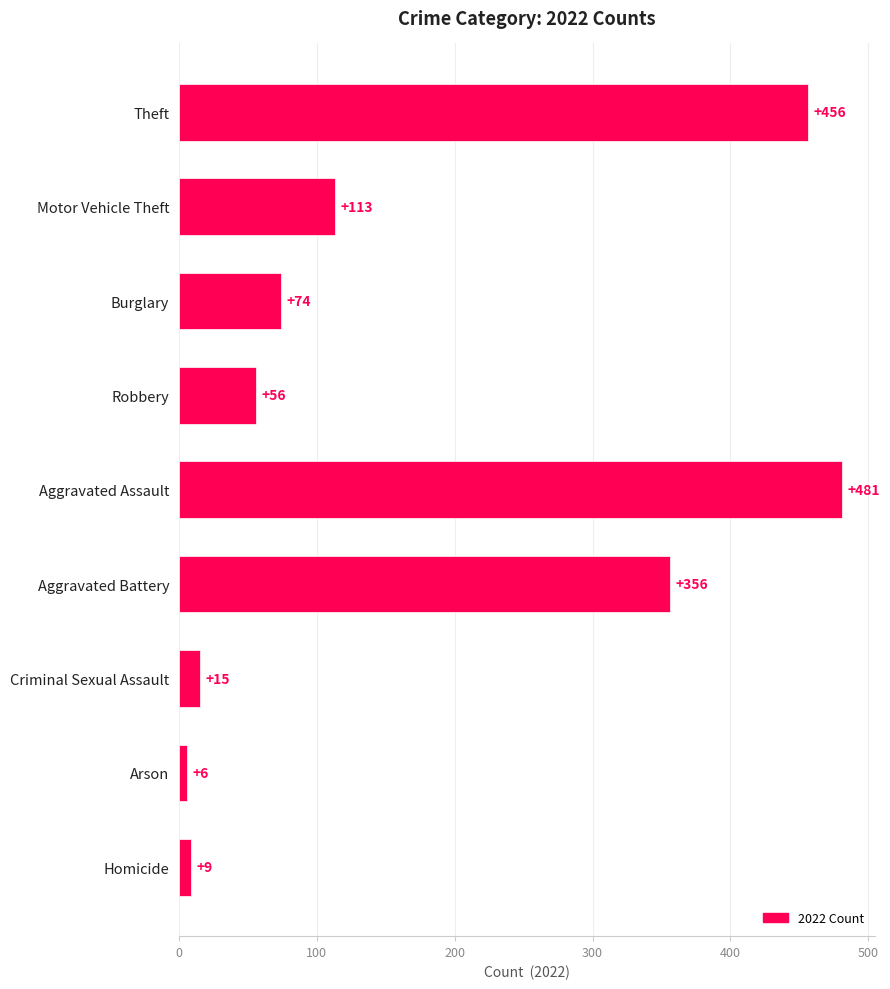

Are the bars grouped side by side (vs. stacked)?

No